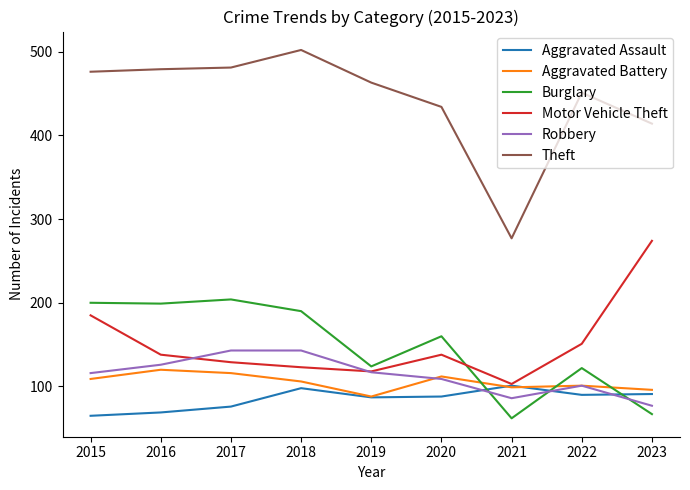

What is the greatest value displayed?

502